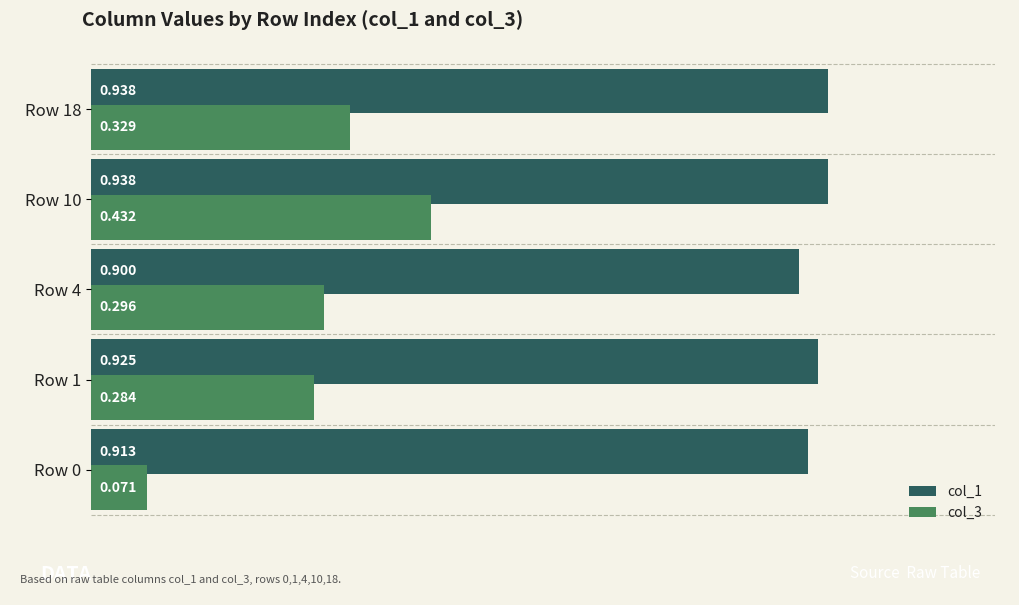

Is the value of col_3 at Row 1 greater than the value of col_1 at Row 4?

No